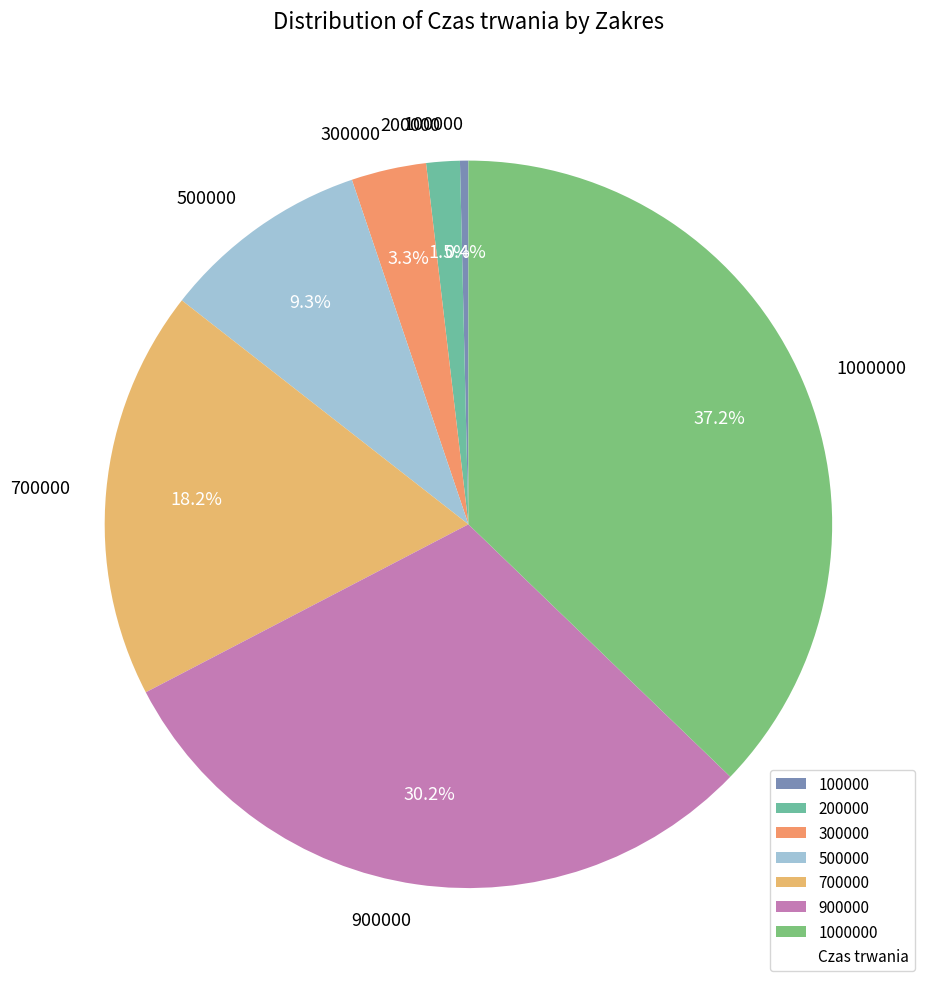

What is the largest slice in the pie chart?

1000000